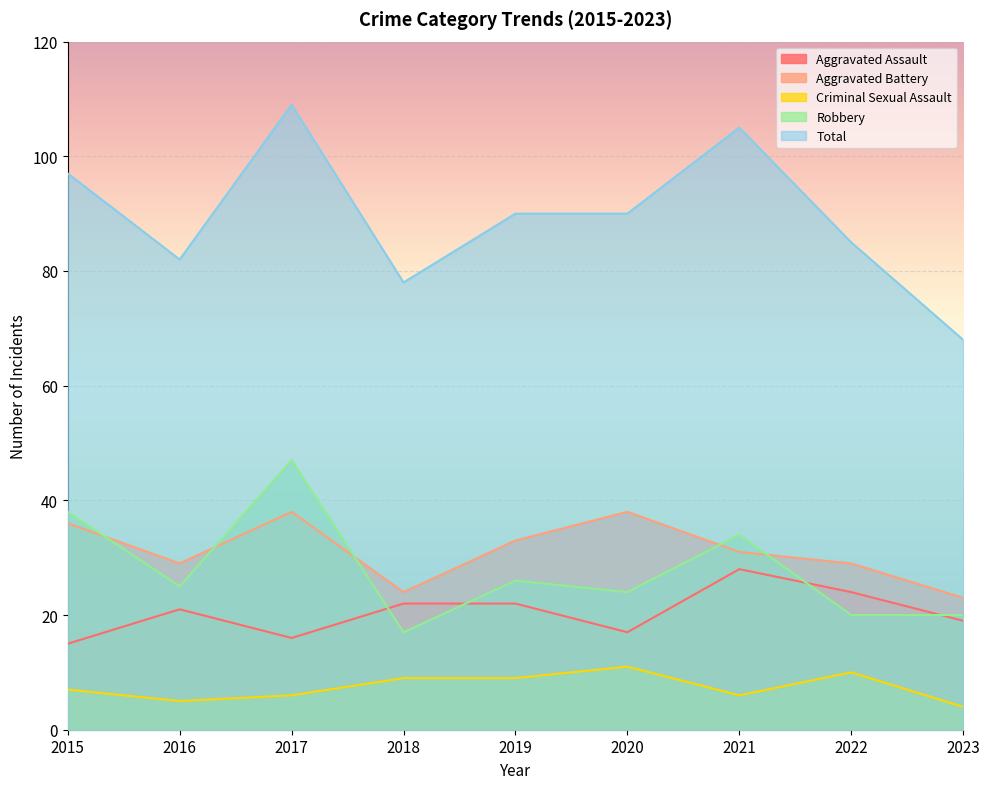

Where does the Aggravated Battery series first go above 31?

2015